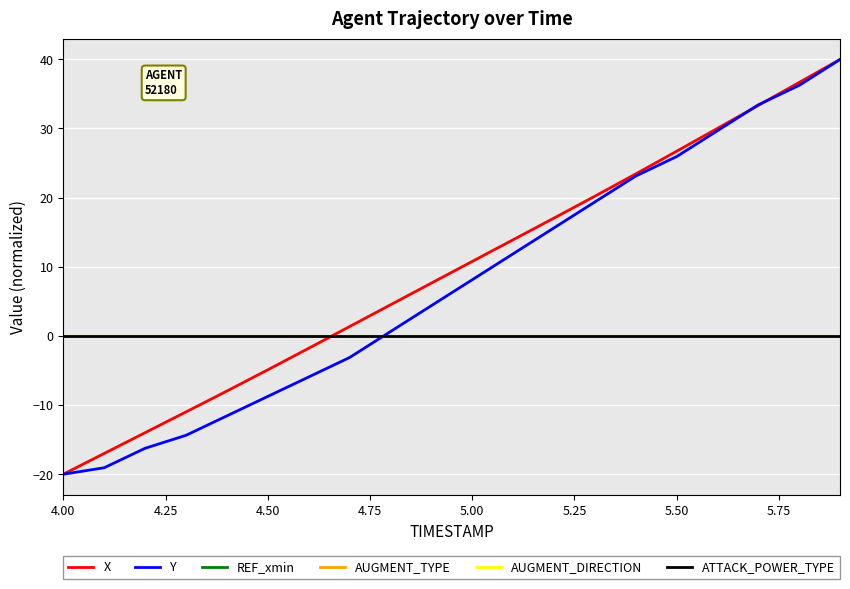

True or false: AUGMENT_TYPE and AUGMENT_DIRECTION cross at least once.

False